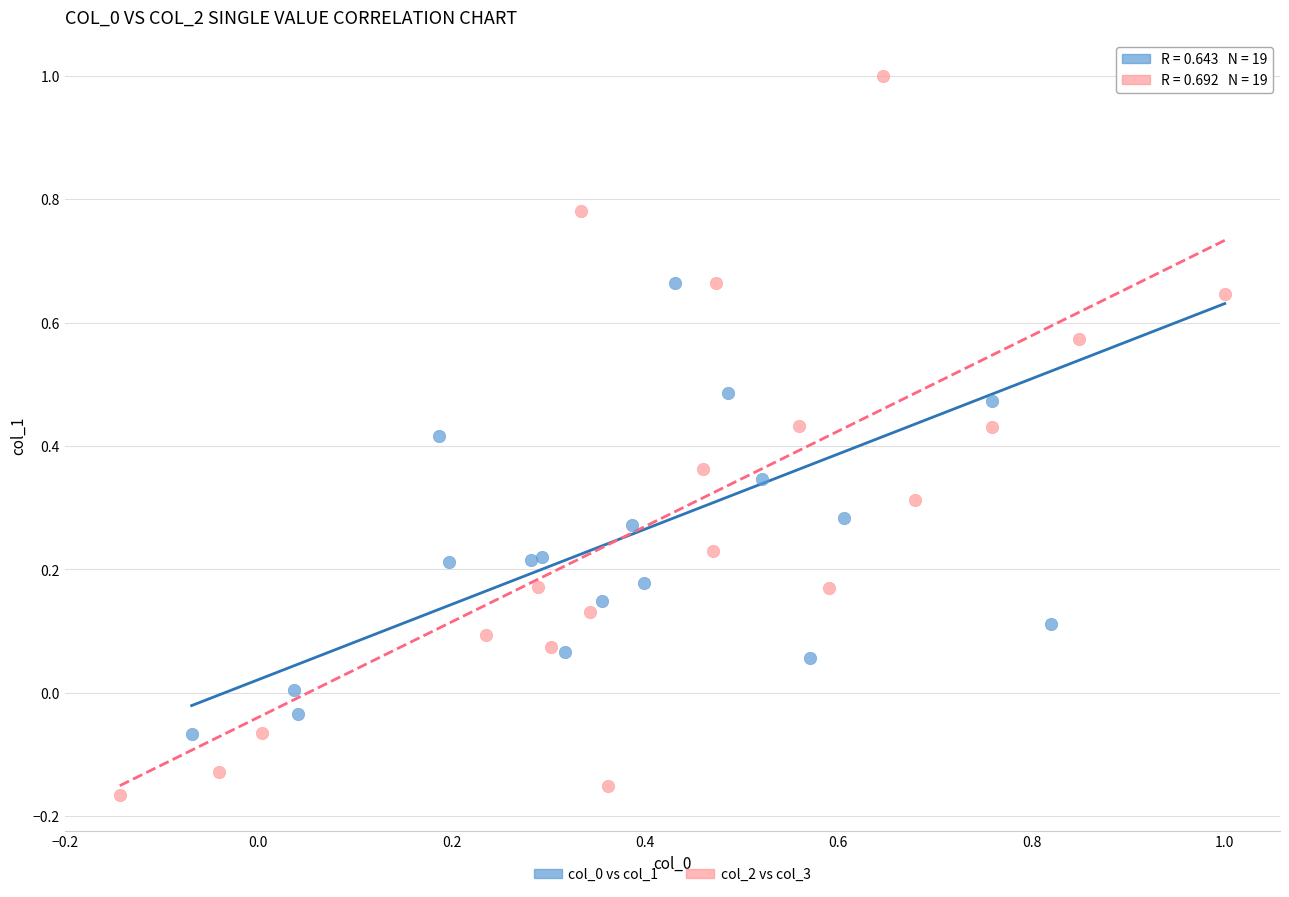

Which series contains the lowest Y value?

col_2 vs col_3